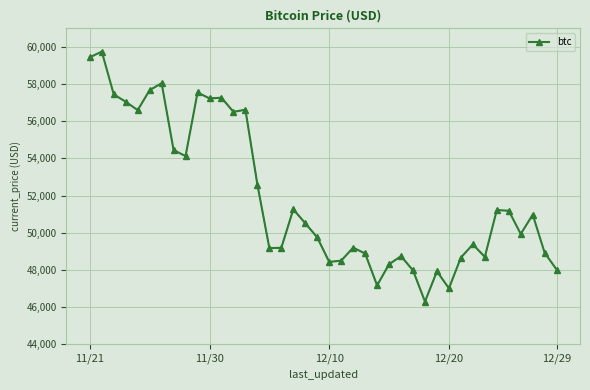

What is the maximum value shown in the chart?

59749